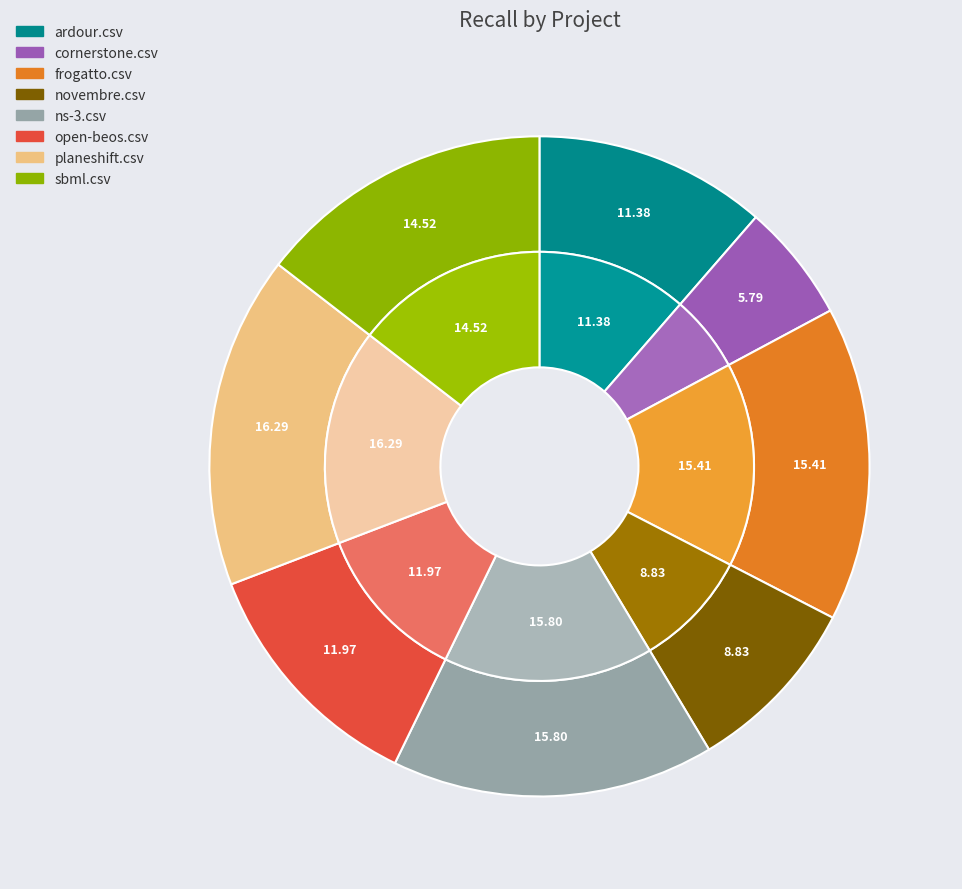

The cornerstone.csv slice represents 6% of the pie. True or false?

True